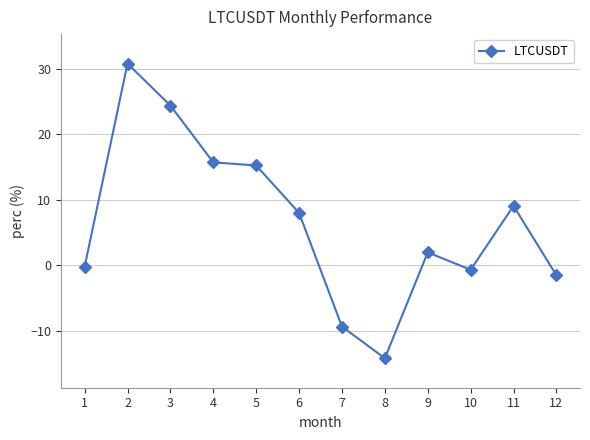

Which has a higher value, 11 or 12?

11